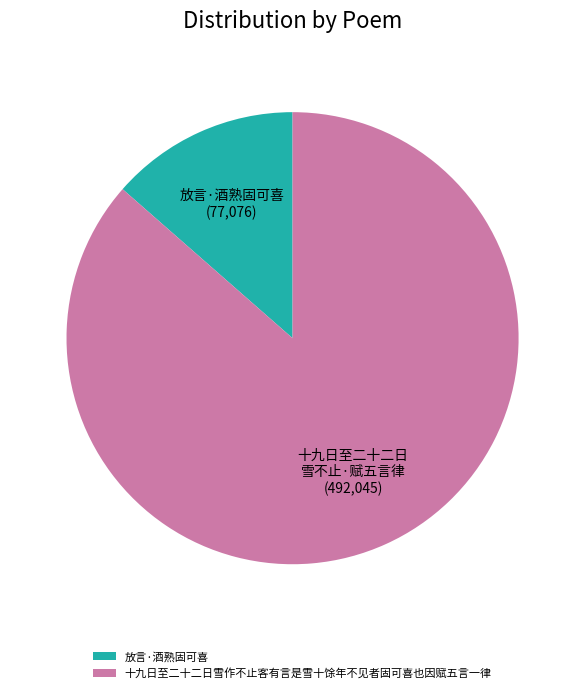

True or false: 放言·酒熟固可喜 accounts for 14% of the total.

True